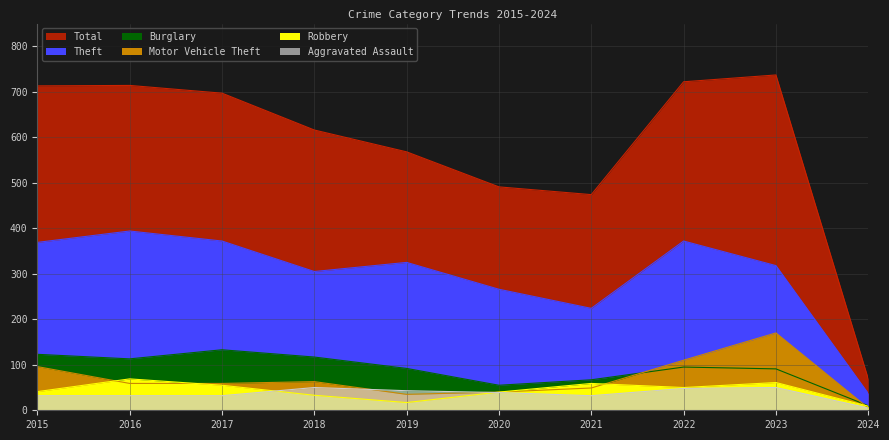

True or false: Total and Robbery cross at least once.

False